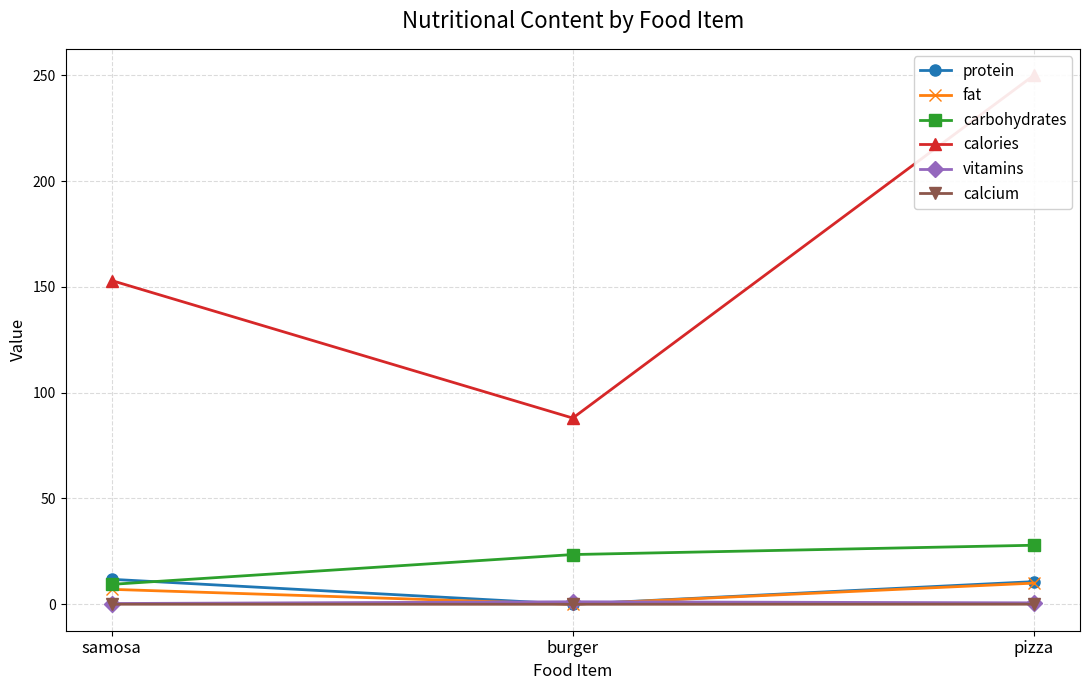

What is the label of the 1st point from the right?

pizza